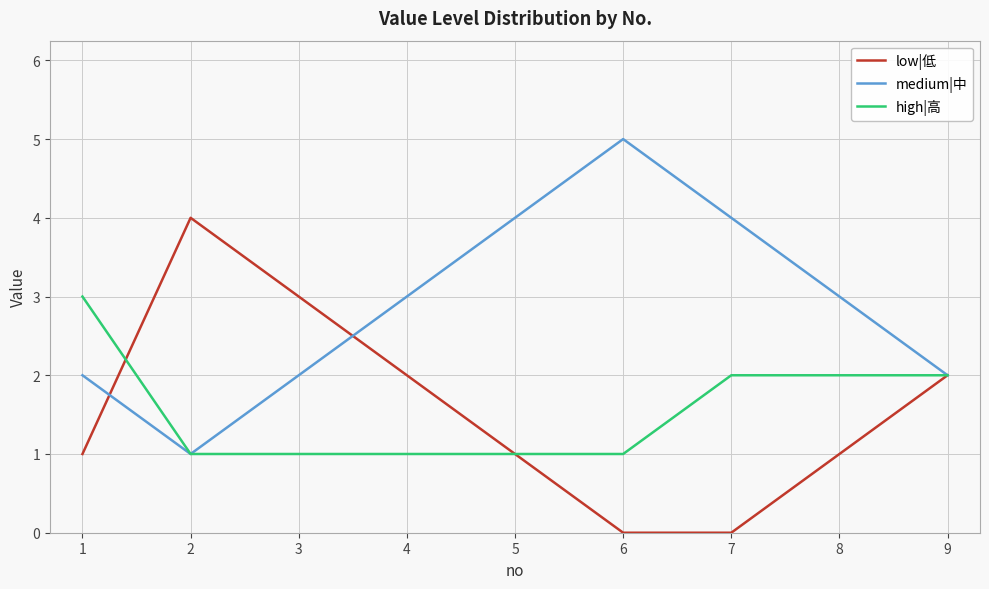

Reading left to right, what are all the values shown in this chart?

low|低: 1=1	2=4	3=3	4=2	5=1	6=0	7=0	8=1	9=2
medium|中: 1=2	2=1	3=2	4=3	5=4	6=5	7=4	8=3	9=2
high|高: 1=3	2=1	3=1	4=1	5=1	6=1	7=2	8=2	9=2